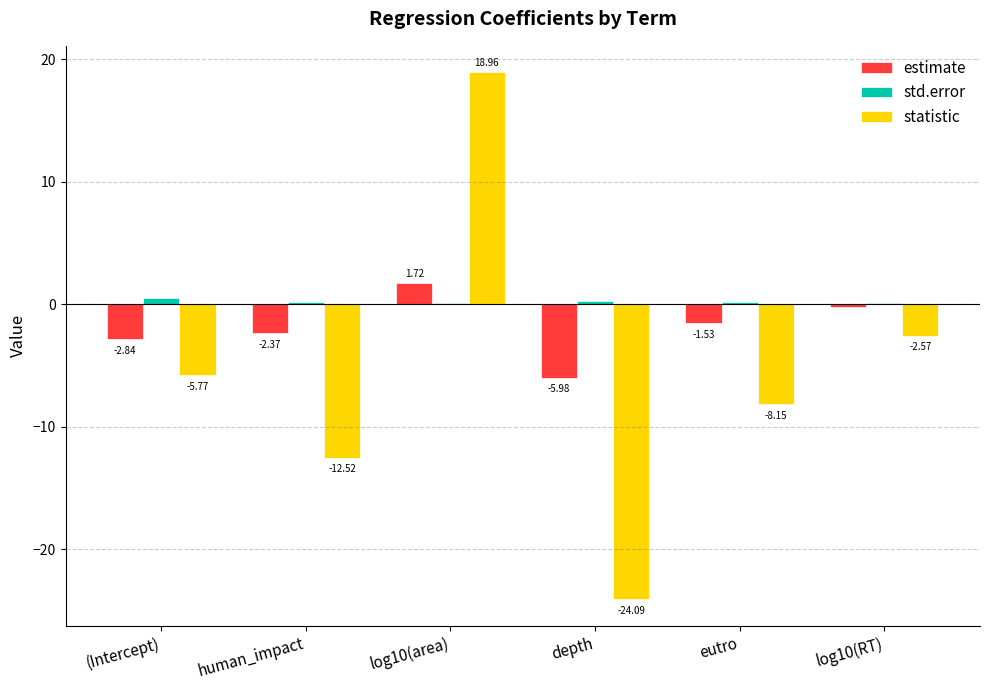

Between human_impact and log10(area), which series saw the biggest shift?

statistic